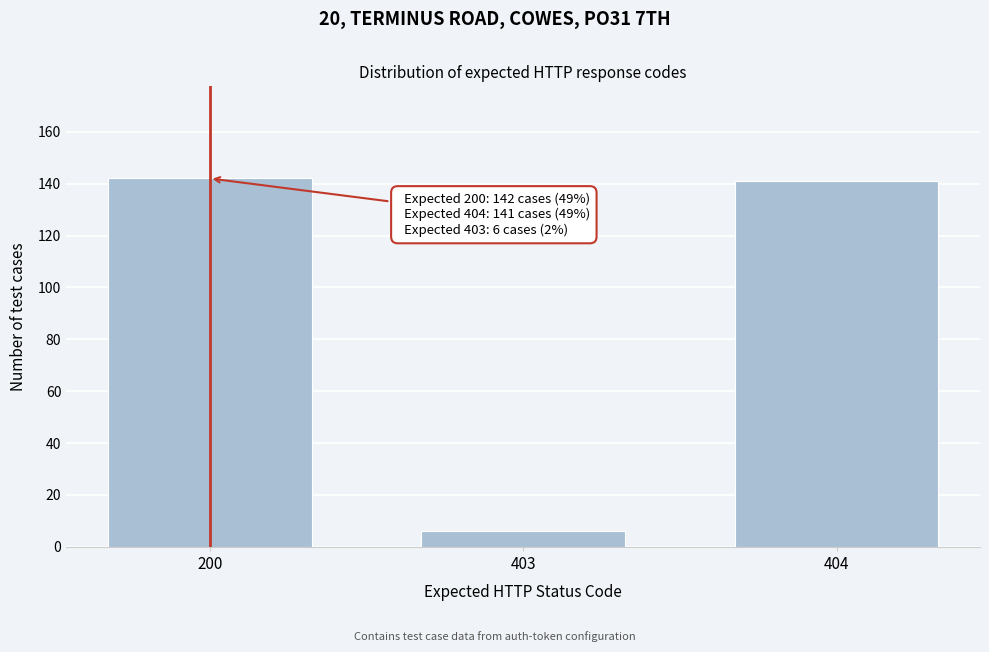

Reading left to right, list all the values displayed in this chart.

142	6	141